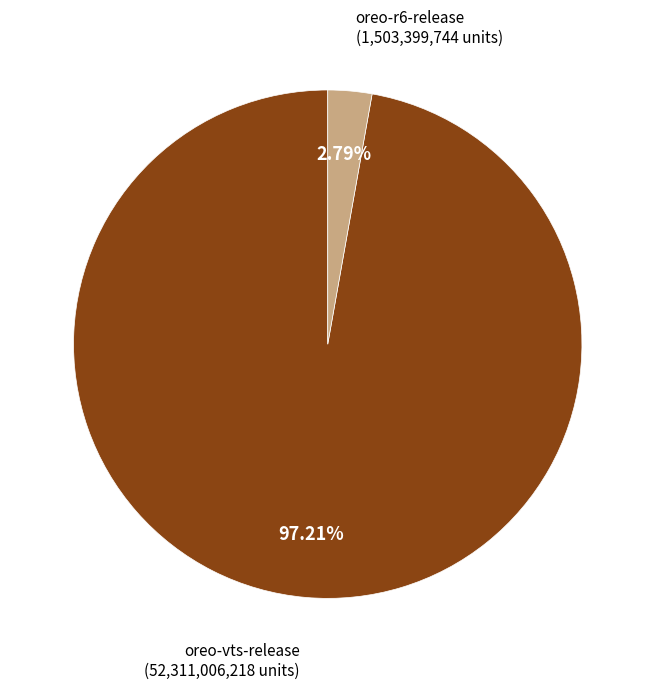

How many segments does this pie chart have?

2